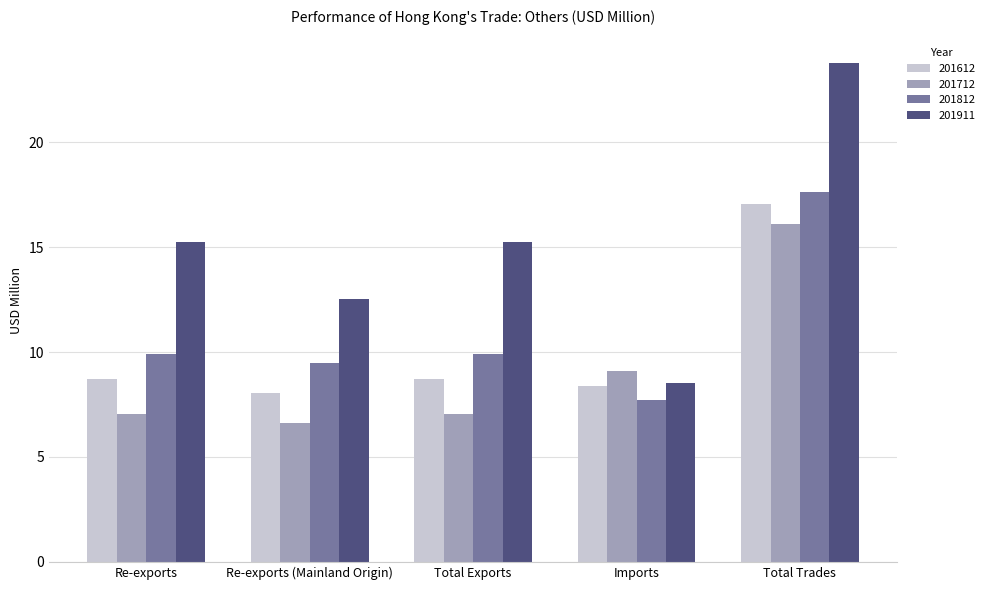

Reading left to right, extract all data points from this chart.

201612: 8.7	8.1	8.7	8.4	17.1
201712: 7.0	6.6	7.0	9.1	16.1
201812: 9.9	9.5	9.9	7.7	17.6
201911: 15.2	12.5	15.2	8.5	23.8